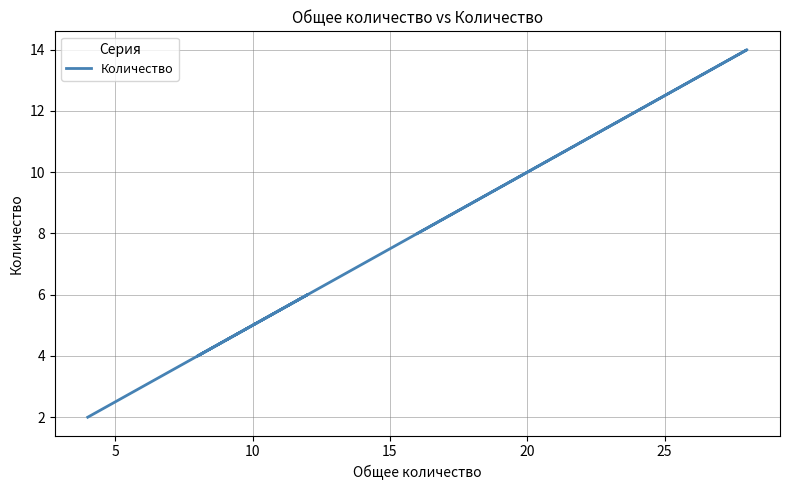

True or false: the data has more than 0 interior local peaks.

True